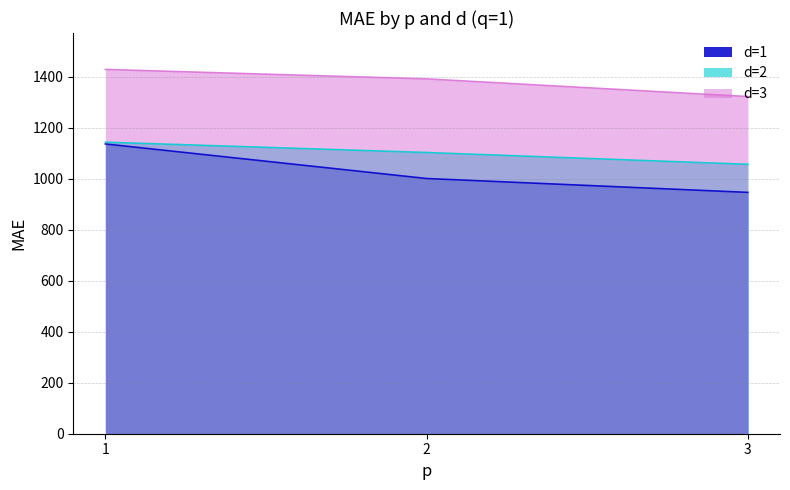

What is the difference between the d=3 values at 2 and 1?

37.1